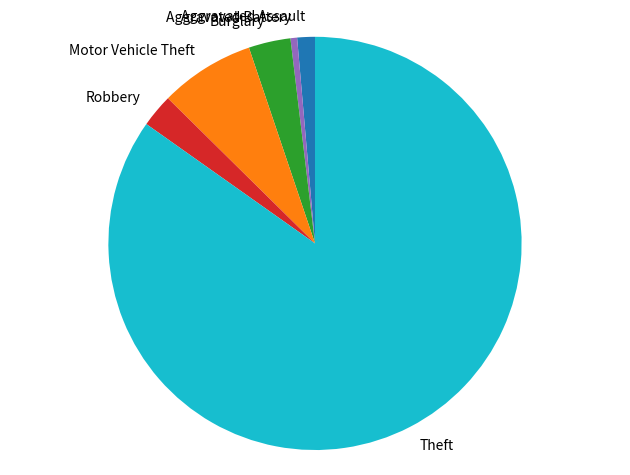

Does Aggravated Battery represent more than half of the total?

No